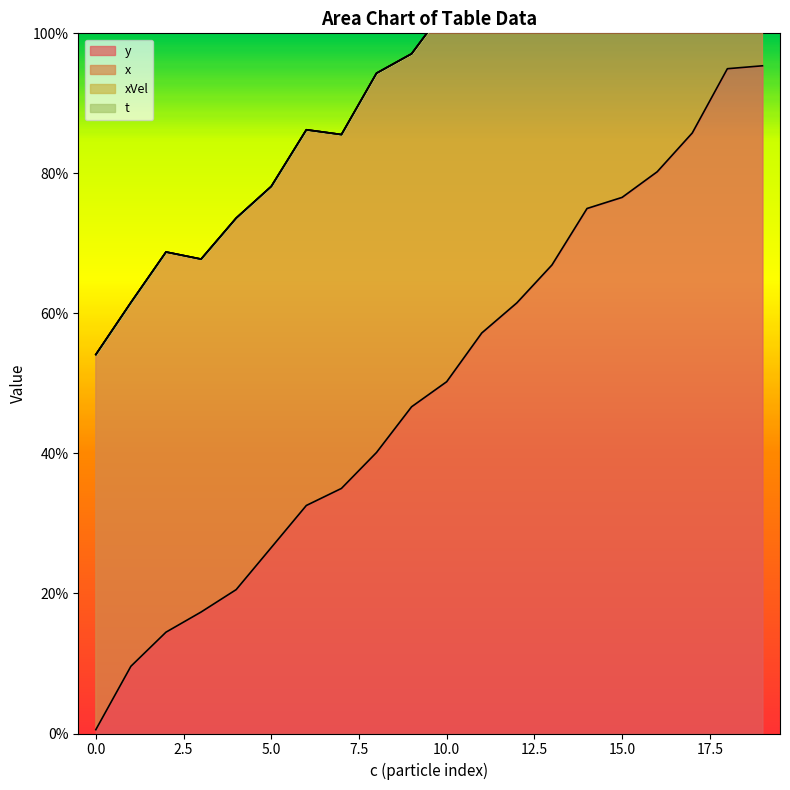

True or false: y has more than 0 points higher than both neighbors.

False